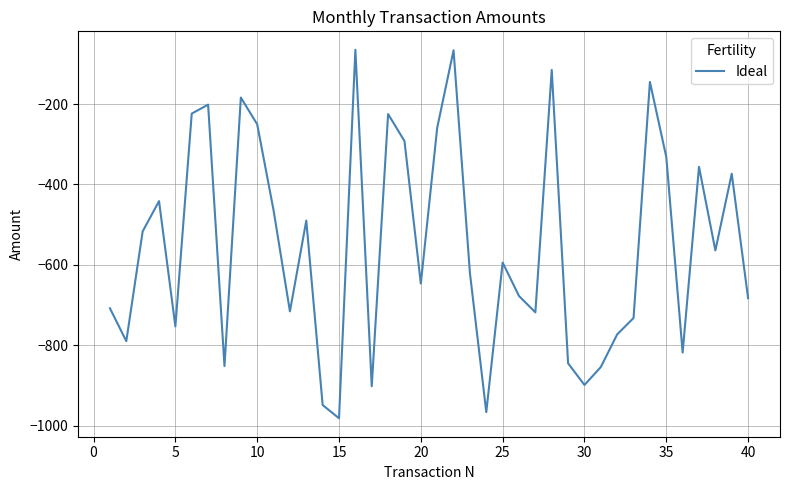

What is the maximum value shown in the chart?

-65.1